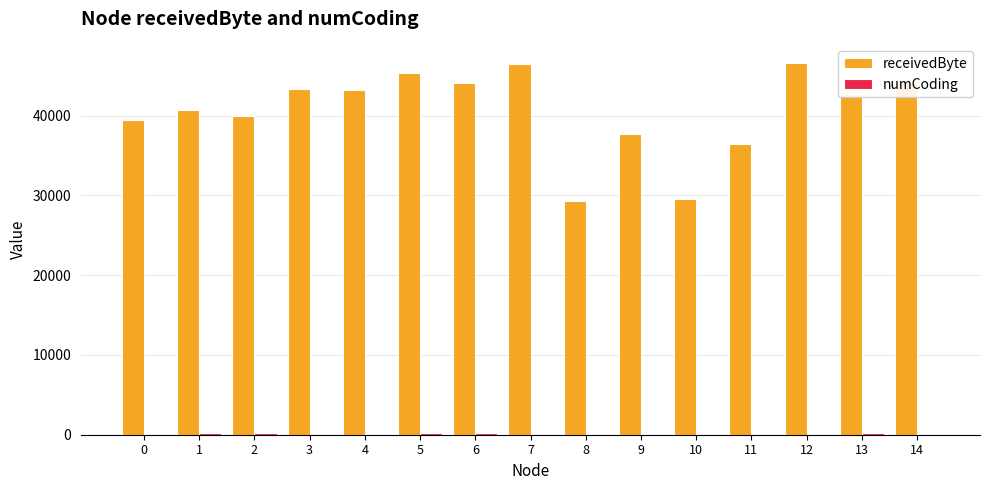

How many groups of bars are there?

15